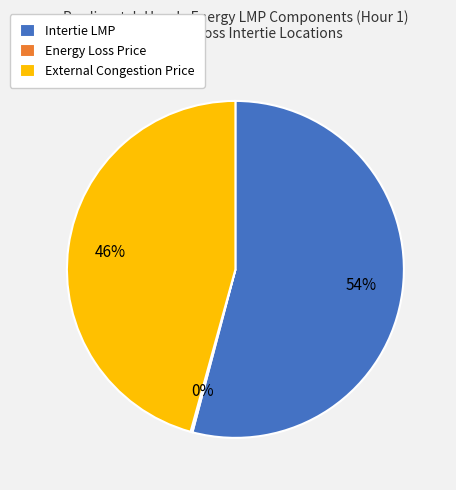

True or false: Intertie LMP accounts for 66% of the total.

False